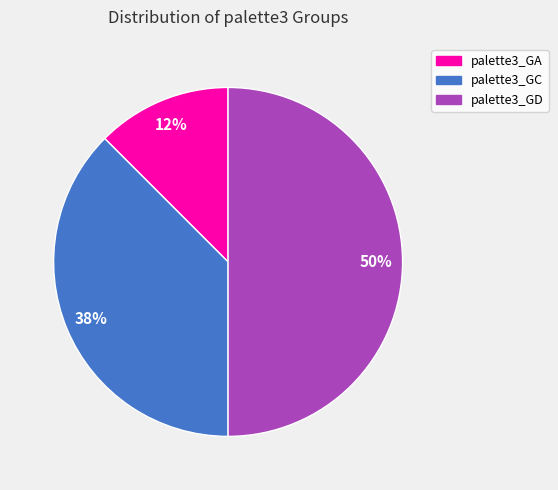

What percentage is the palette3_GD slice, to the nearest percent?

50%